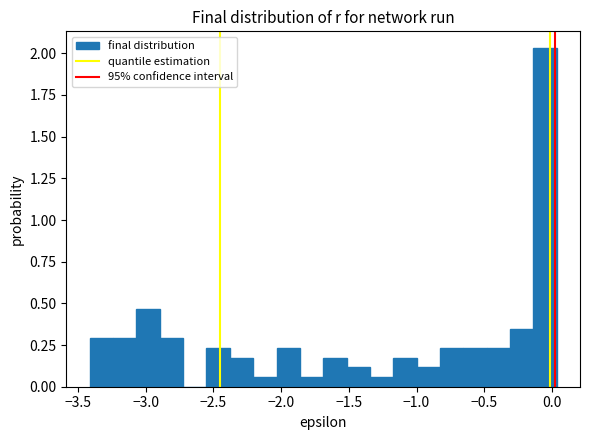

Read against the x-axis, roughly where is the centre of the tallest bar?

-0.05